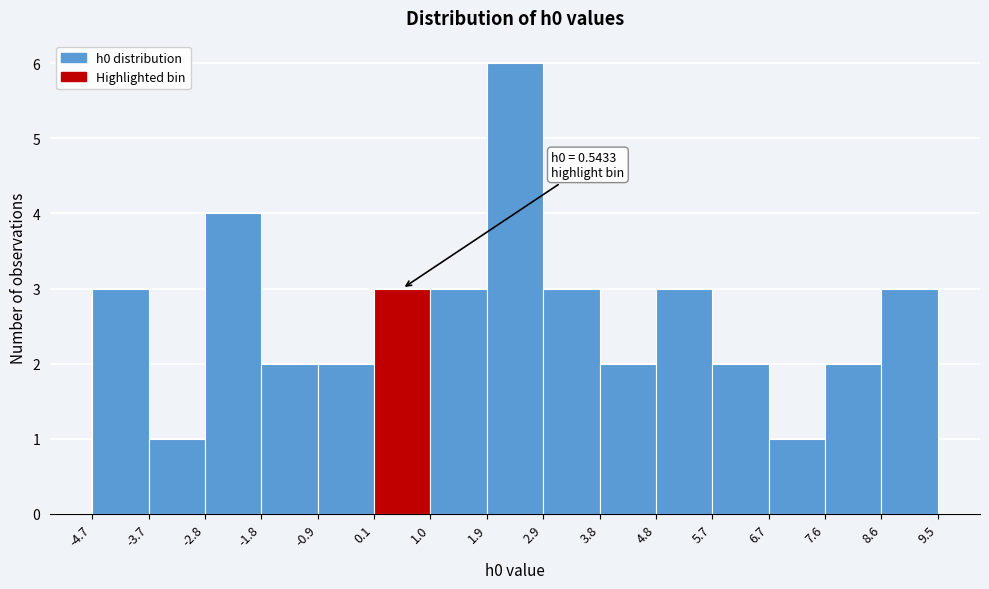

Over which range of the x-axis is the bar tallest?

1.9 to 2.9